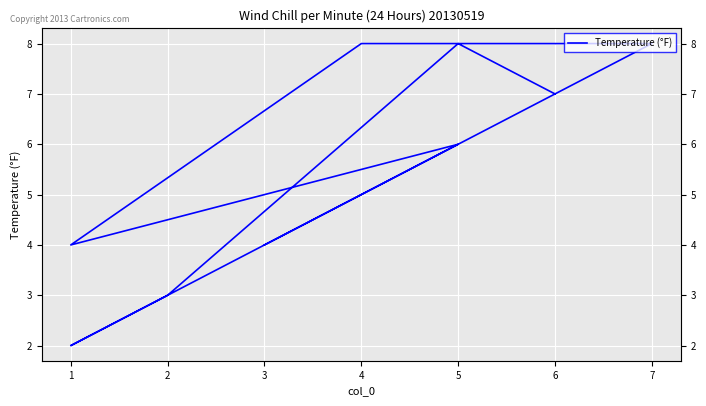

How many interior local valleys (lower than both neighbors) does the data have?

2